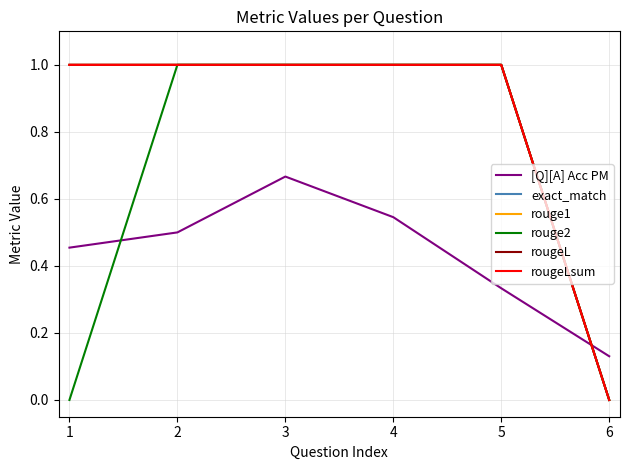

Does the chart have visible grid lines?

Yes